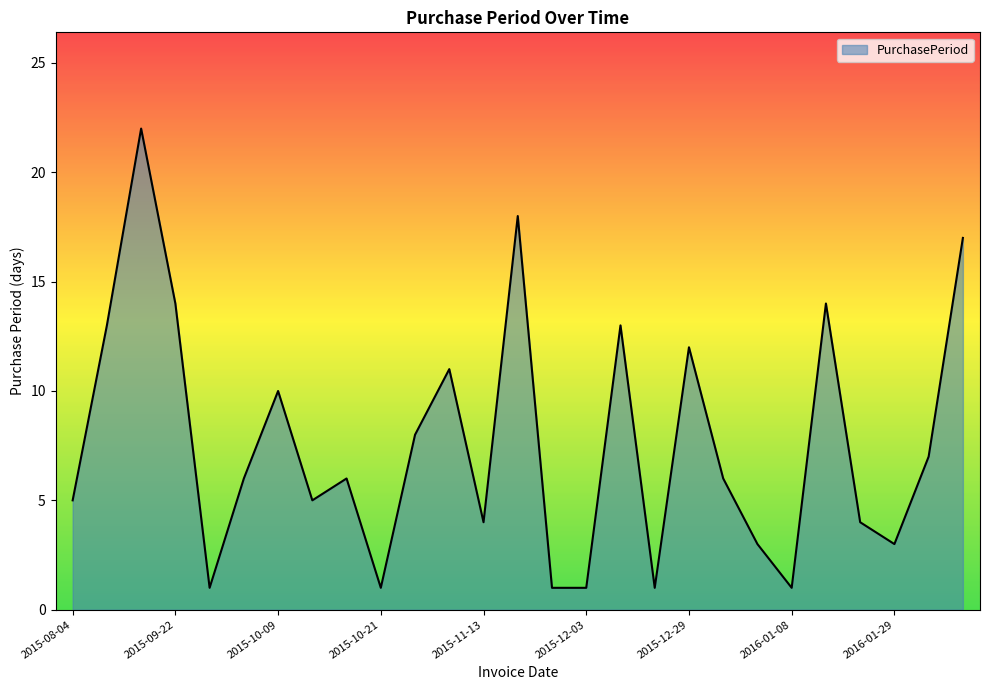

How many lines are shown in the chart?

1